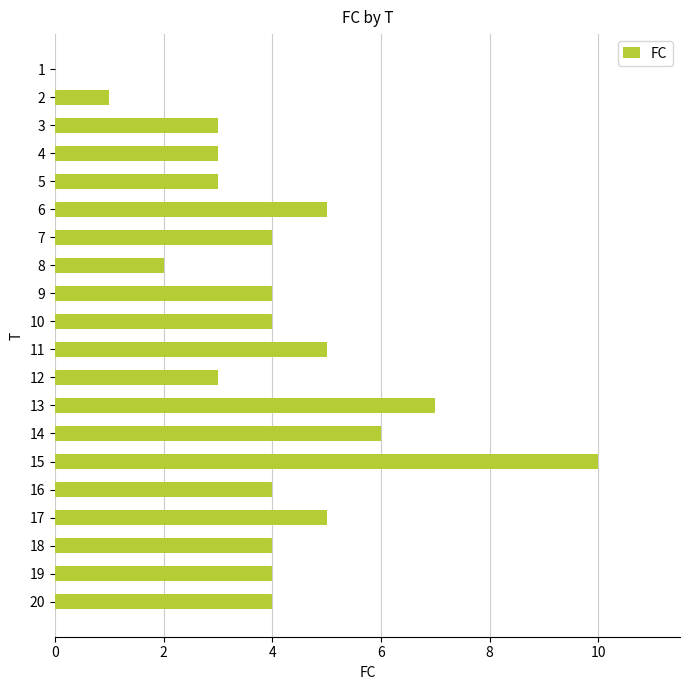

The chart shows a value of 4 at 18. True or false?

True